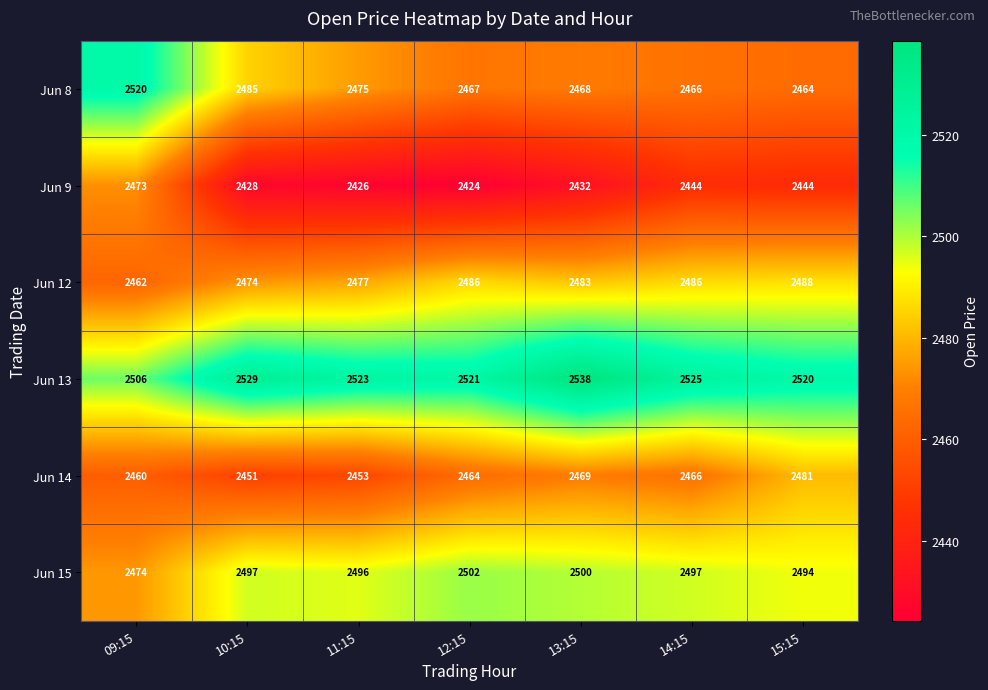

How many categories are shown in the chart?

7